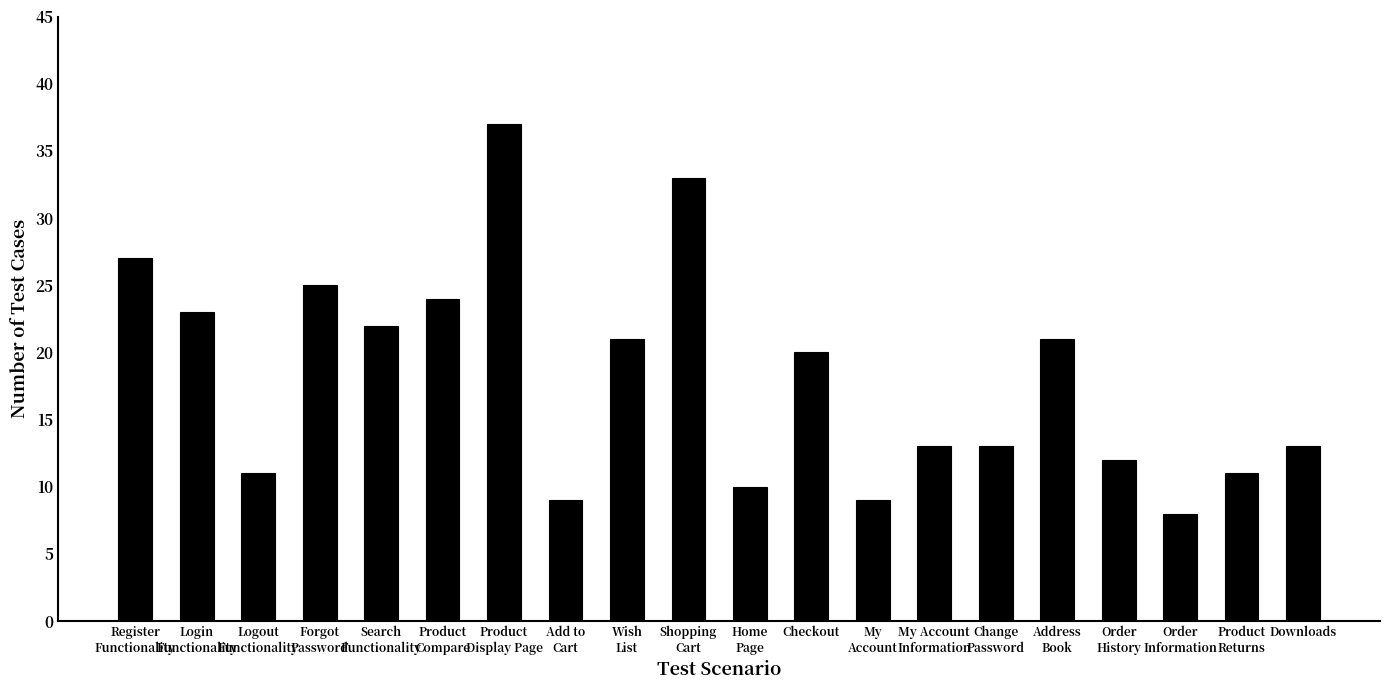

What is the greatest value displayed?

37